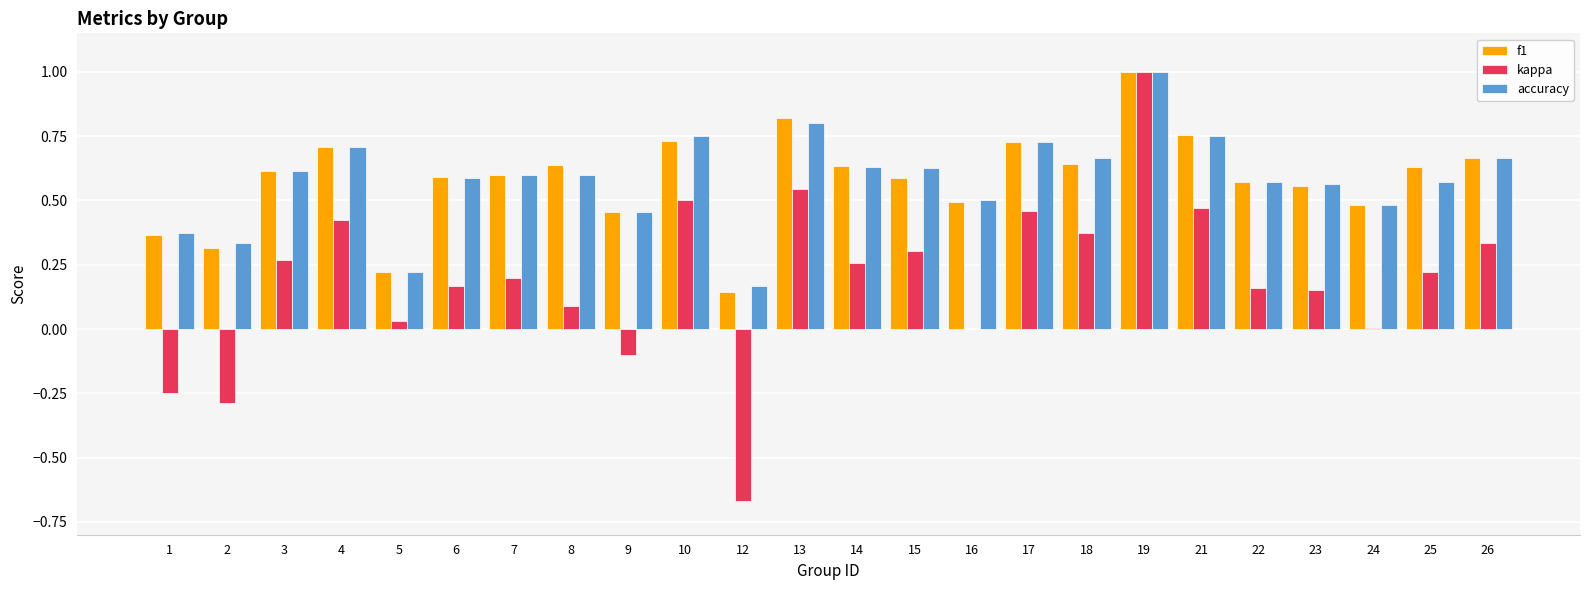

What is the sum of all accuracy values?

14.0